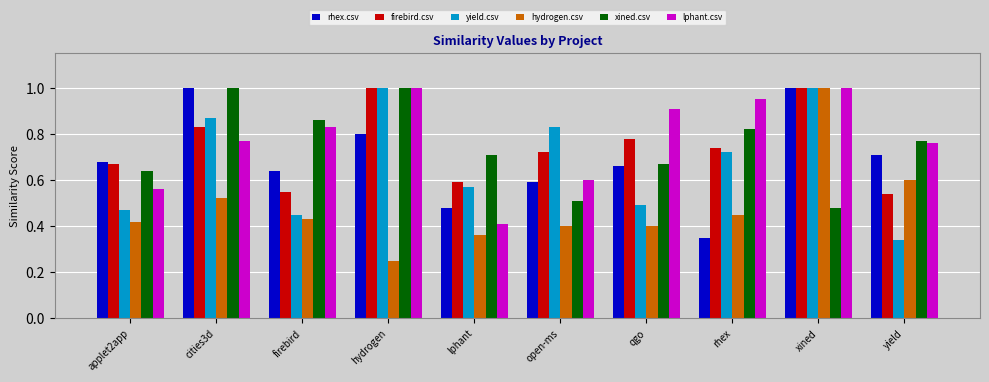

At rhex, list the series in order from largest to smallest.

lphant.csv, xined.csv, firebird.csv, yield.csv, hydrogen.csv, rhex.csv